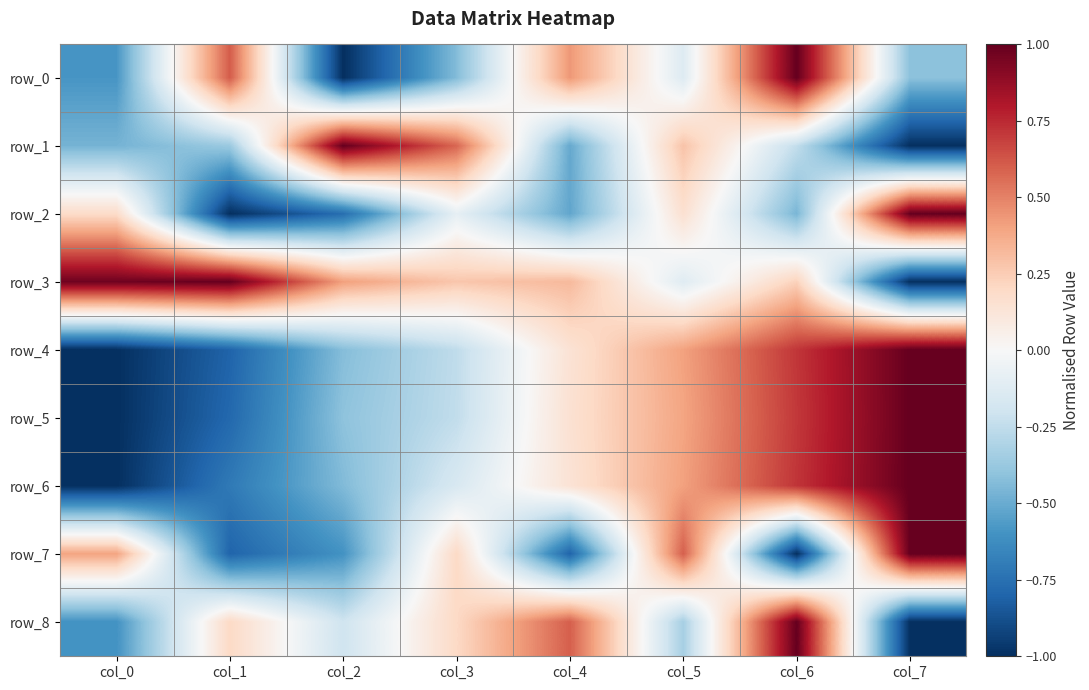

Reading right to left, list all the values displayed in this chart.

row_0: col_7=-0.4	col_6=1.0	col_5=-0.1	col_4=0.4	col_3=-0.4	col_2=-1.0	col_1=0.6	col_0=-0.6
row_1: col_7=-1.0	col_6=-0.2	col_5=0.3	col_4=-0.5	col_3=0.6	col_2=1.0	col_1=-0.4	col_0=-0.5
row_2: col_7=1.0	col_6=-0.5	col_5=0.2	col_4=-0.5	col_3=-0.1	col_2=-0.8	col_1=-1.0	col_0=0.2
row_3: col_7=-1.0	col_6=0.2	col_5=-0.1	col_4=0.3	col_3=0.3	col_2=0.4	col_1=1.0	col_0=1.0
row_4: col_7=1.0	col_6=0.7	col_5=0.4	col_4=0.1	col_3=-0.3	col_2=-0.4	col_1=-0.8	col_0=-1.0
row_5: col_7=1.0	col_6=0.7	col_5=0.4	col_4=0.2	col_3=-0.2	col_2=-0.4	col_1=-0.8	col_0=-1.0
row_6: col_7=1.0	col_6=0.7	col_5=0.4	col_4=0.1	col_3=-0.2	col_2=-0.4	col_1=-0.7	col_0=-1.0
row_7: col_7=1.0	col_6=-1.0	col_5=0.6	col_4=-0.8	col_3=0.2	col_2=-0.6	col_1=-0.8	col_0=0.4
row_8: col_7=-1.0	col_6=1.0	col_5=-0.3	col_4=0.6	col_3=0.2	col_2=-0.2	col_1=0.2	col_0=-0.6